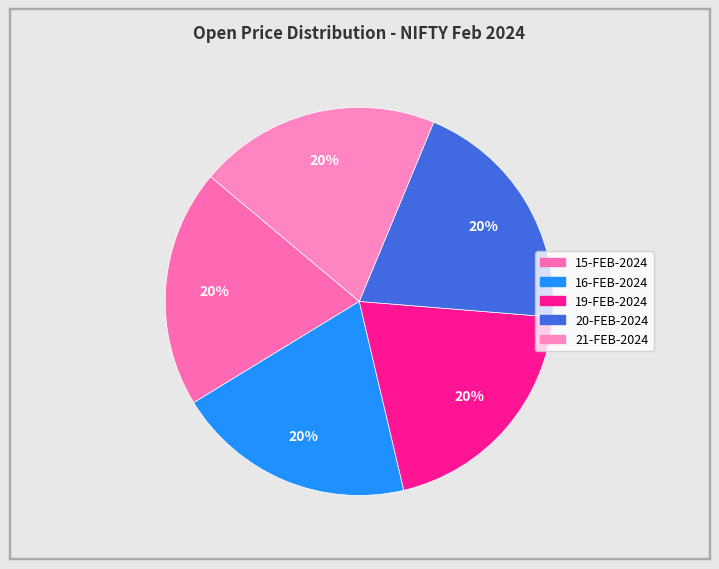

Does any single category account for the majority?

No